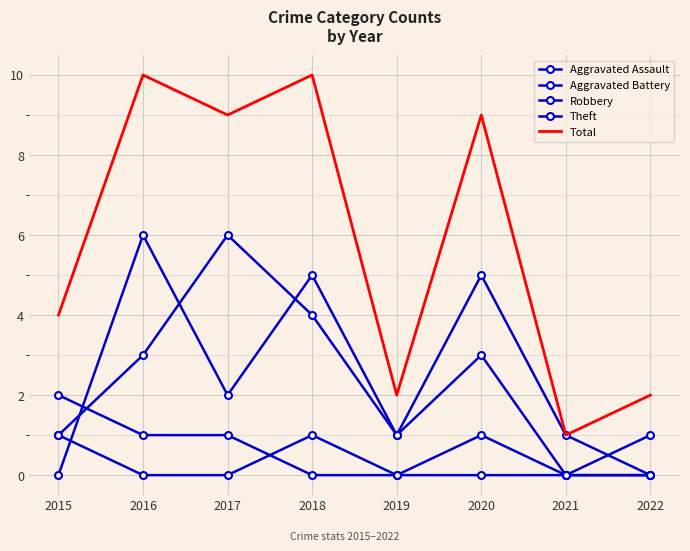

True or false: Aggravated Assault and Total cross at least once.

False